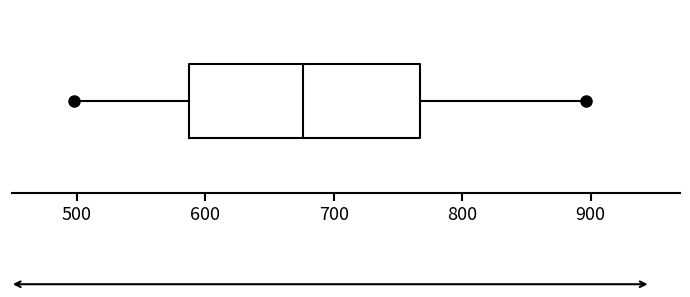

Transcribe this box plot: give where the median line is, the range the box spans, and where the two whiskers end, as read against the x-axis. The values are not printed on the chart, so give them approximately, as read against the axis.

median 680, box 590 to 770, whiskers 500 to 900